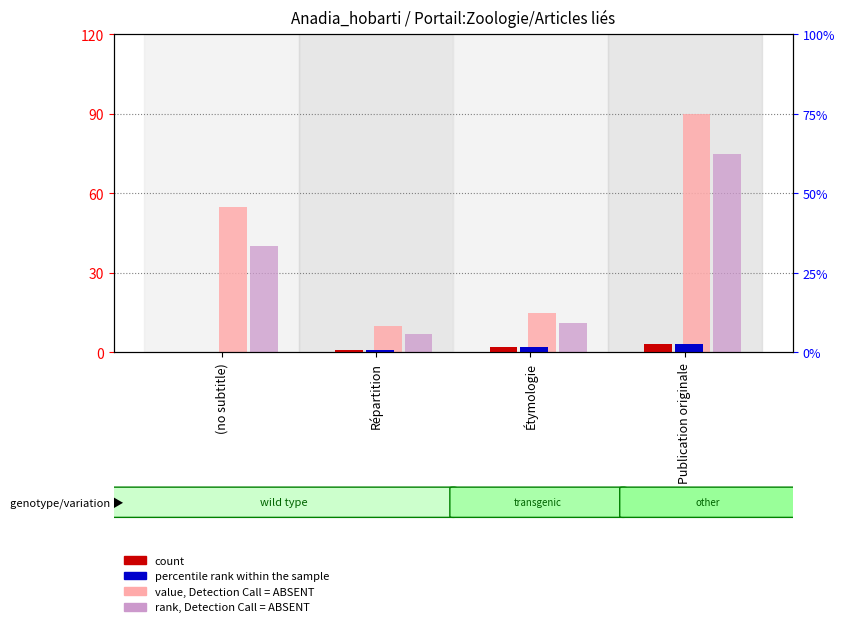

How many groups of bars are there?

4